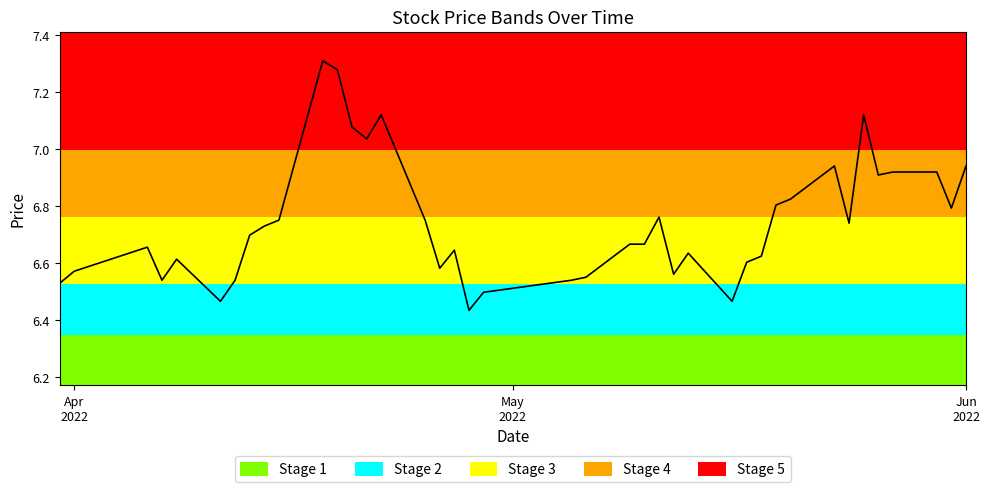

What is the sum of all values?

269.8